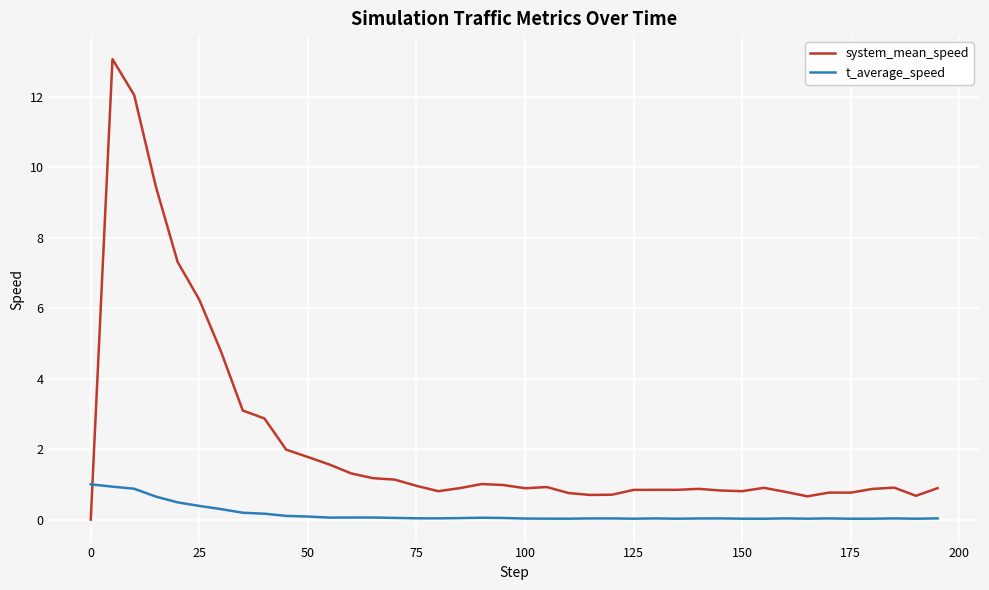

True or false: system_mean_speed and t_average_speed intersect in this chart.

True